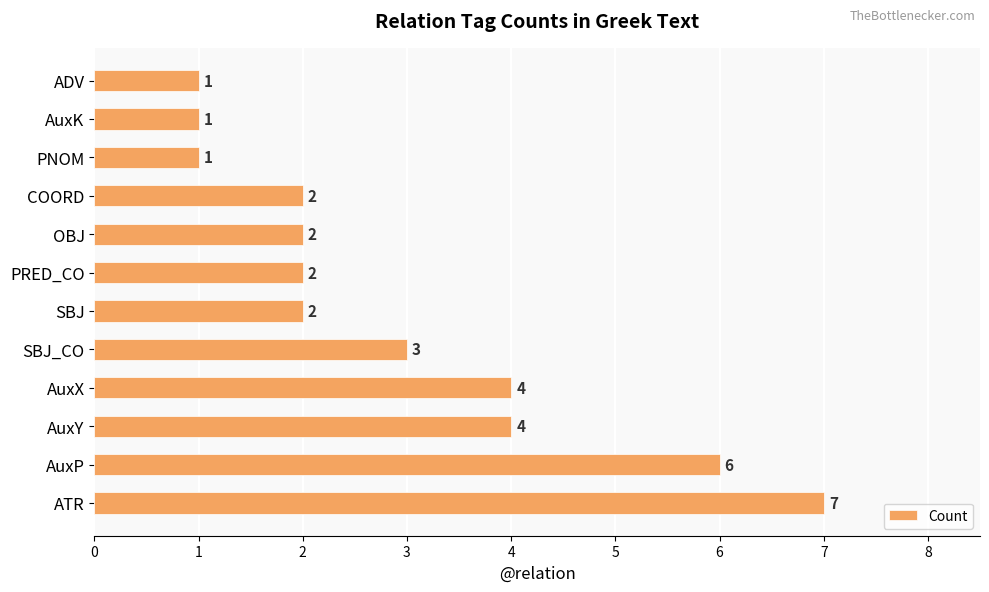

Reading bottom to top, transcribe all the data shown in this chart.

7	6	4	4	3	2	2	2	2	1	1	1